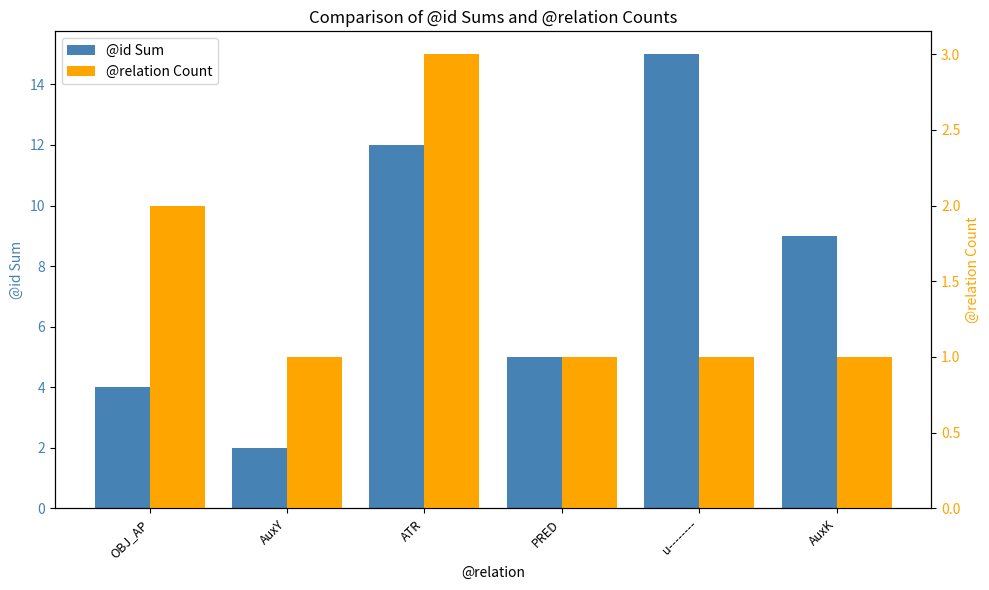

Which series has the largest total across all categories?

@id Sum